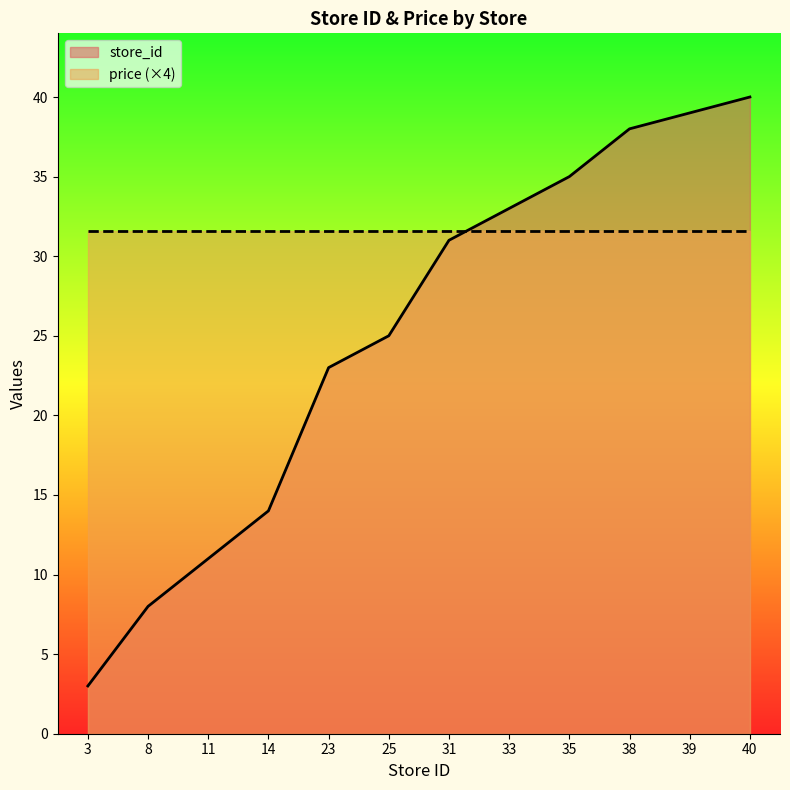

What value does the data have at 40, to the nearest 5?

40